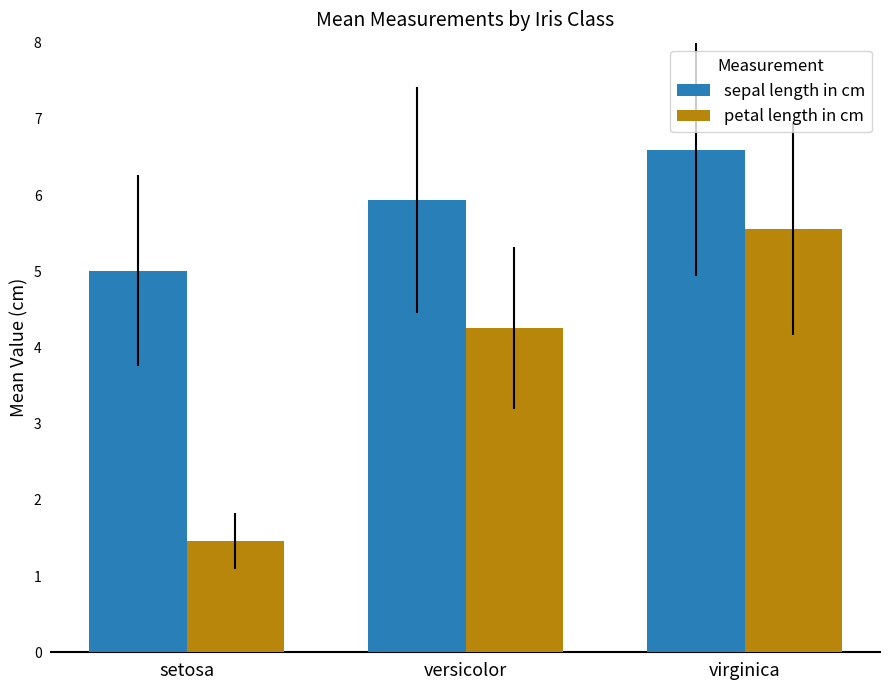

Reading left to right, list all the values displayed in this chart.

sepal length in cm: setosa=5.0	versicolor=5.9	virginica=6.6
petal length in cm: setosa=1.5	versicolor=4.3	virginica=5.6